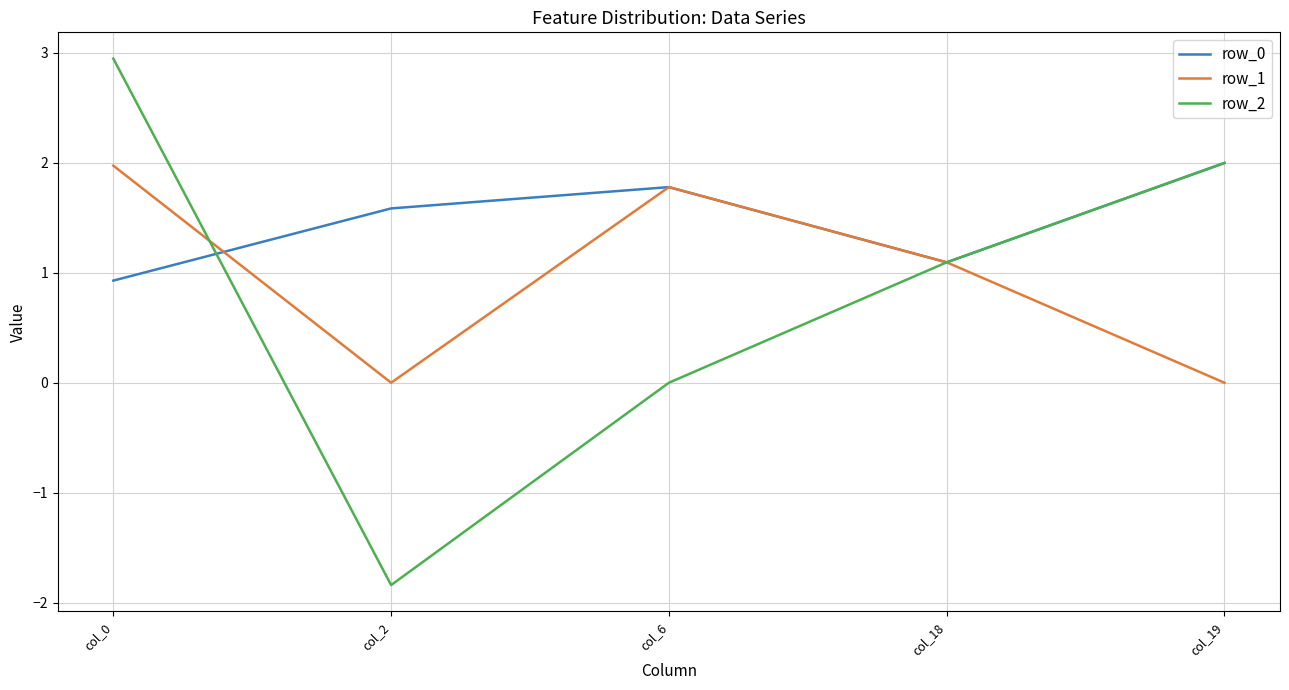

Which series has the largest total across all categories?

row_0